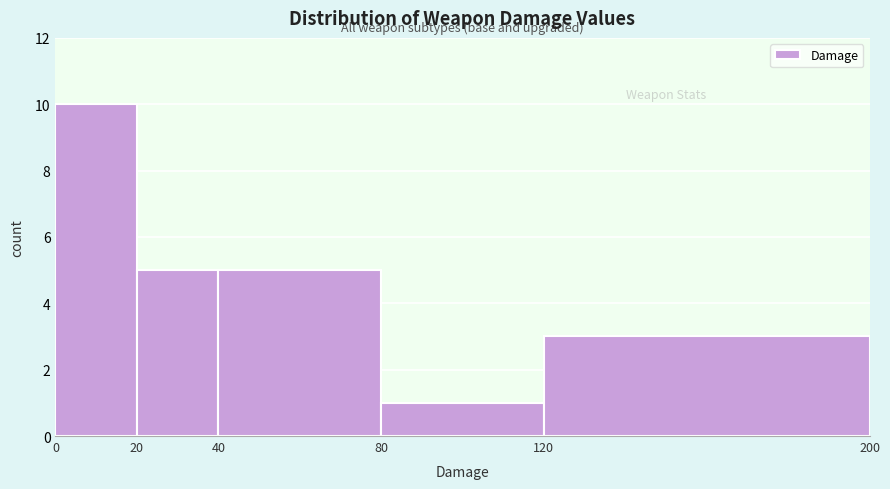

Reading left to right, transcribe this chart: for each bar, give the range it covers on the x-axis and its height. The values are not printed on the chart, so give them approximately, as read against the axis.

0 to 20: 10
20 to 40: 5
40 to 80: 5
80 to 120: 1
120 to 200: 3